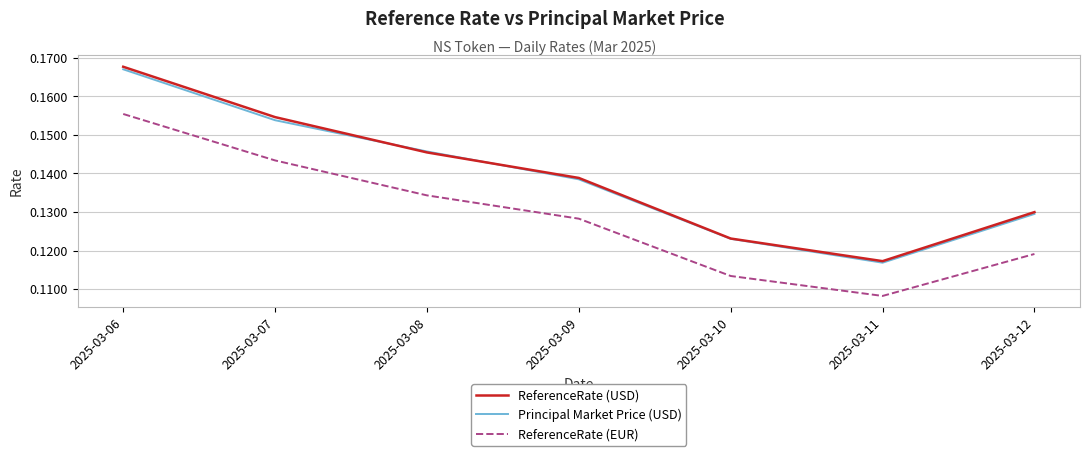

Rank the categories by ReferenceRate (EUR) value from highest to lowest.

2025-03-06, 2025-03-07, 2025-03-08, 2025-03-09, 2025-03-12, 2025-03-10, 2025-03-11